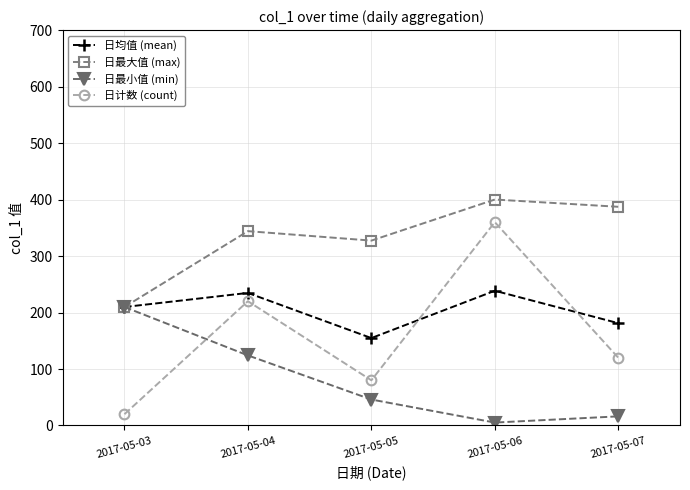

The value of 日计数 (count) at 2017-05-06 is 360.0. True or false?

True